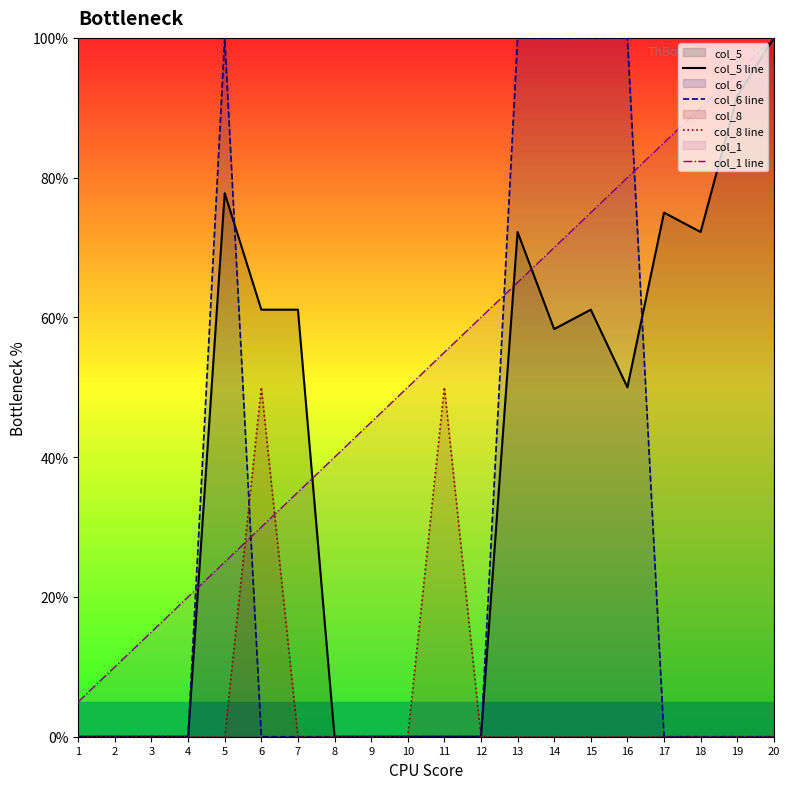

True or false: col_6 line has more than 0 points higher than both neighbors.

True